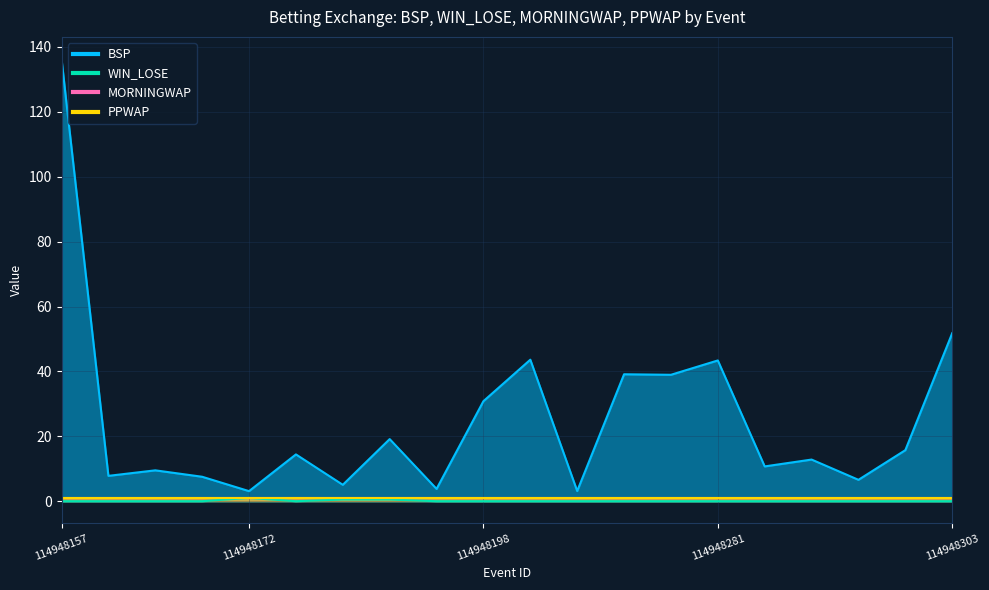

True or false: WIN_LOSE and BSP intersect in this chart.

False